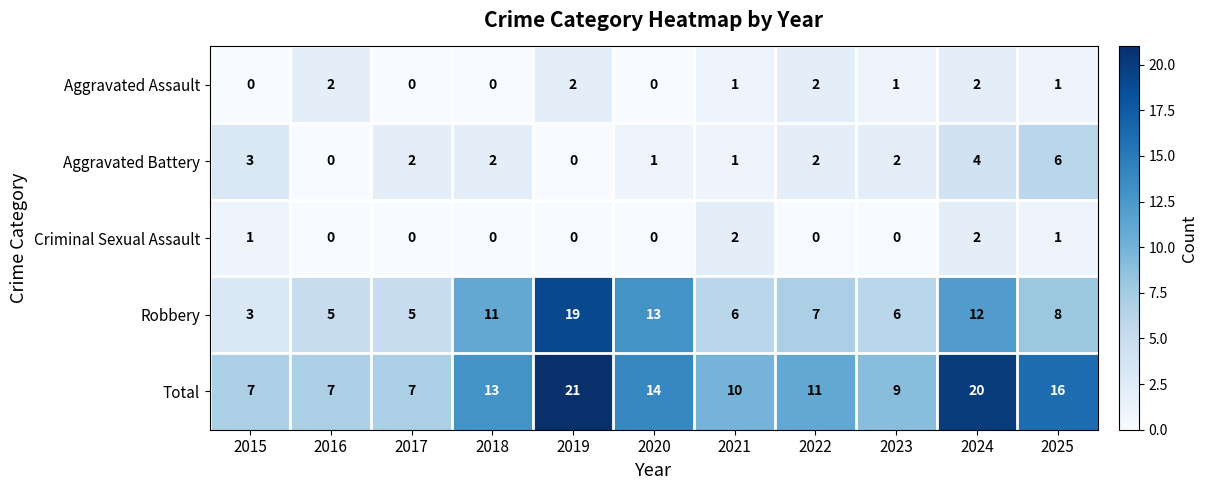

What is the maximum value shown in the chart?

21